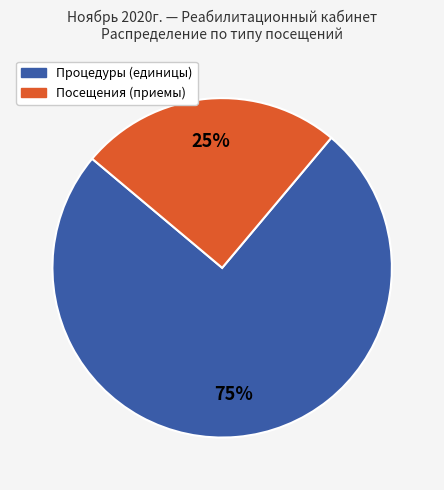

To the nearest percent, what is the average slice percentage?

50%